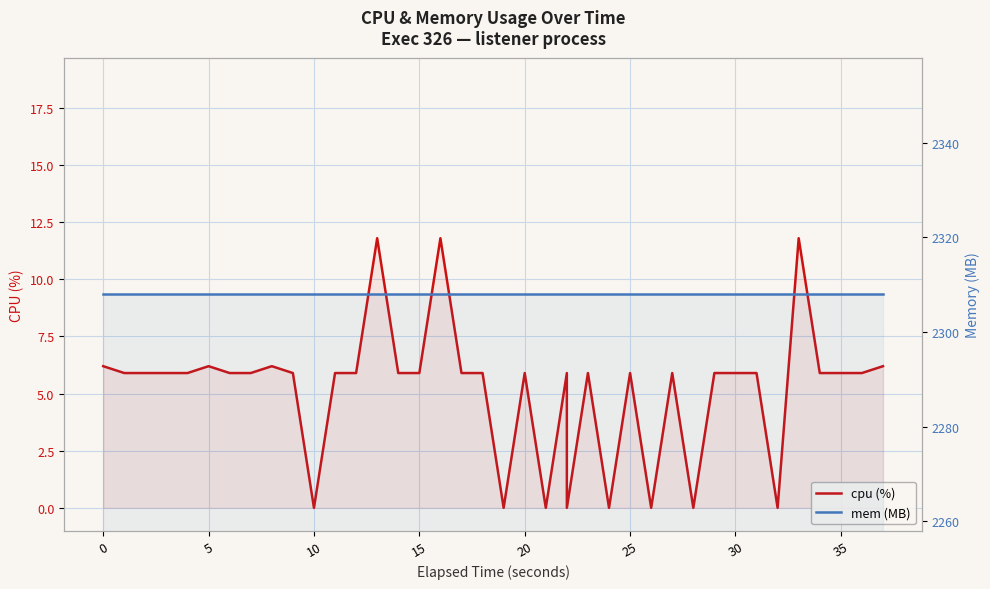

Reading right to left, transcribe all the data shown in this chart.

cpu (%): 6.2	5.9	5.9	5.9	11.8	0.0	5.9	5.9	5.9	0.0	5.9	0.0	5.9	0.0	5.9	0.0	5.9	0.0	5.9	0.0	5.9	5.9	11.8	5.9	5.9	11.8	5.9	5.9	0.0	5.9	6.2	5.9	5.9	6.2	6.2	5.9	5.9	5.9	5.9	6.2
mem (MB): 2308.0	2308.0	2308.0	2308.0	2308.0	2308.0	2308.0	2308.0	2308.0	2308.0	2308.0	2308.0	2308.0	2308.0	2308.0	2308.0	2308.0	2308.0	2308.0	2308.0	2308.0	2308.0	2308.0	2308.0	2308.0	2308.0	2308.0	2308.0	2308.0	2308.0	2308.0	2308.0	2308.0	2308.0	2308.0	2308.0	2308.0	2308.0	2308.0	2308.0